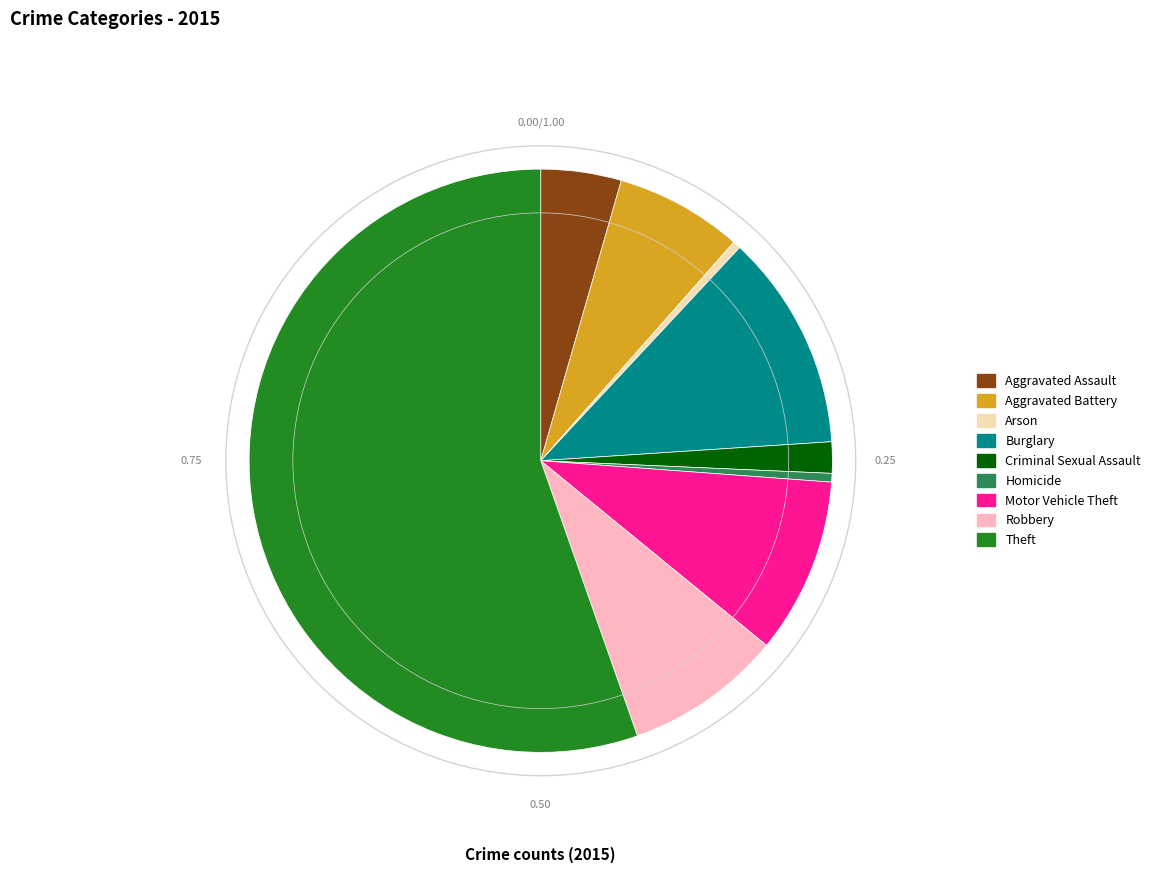

What is the largest slice in the pie chart?

Theft